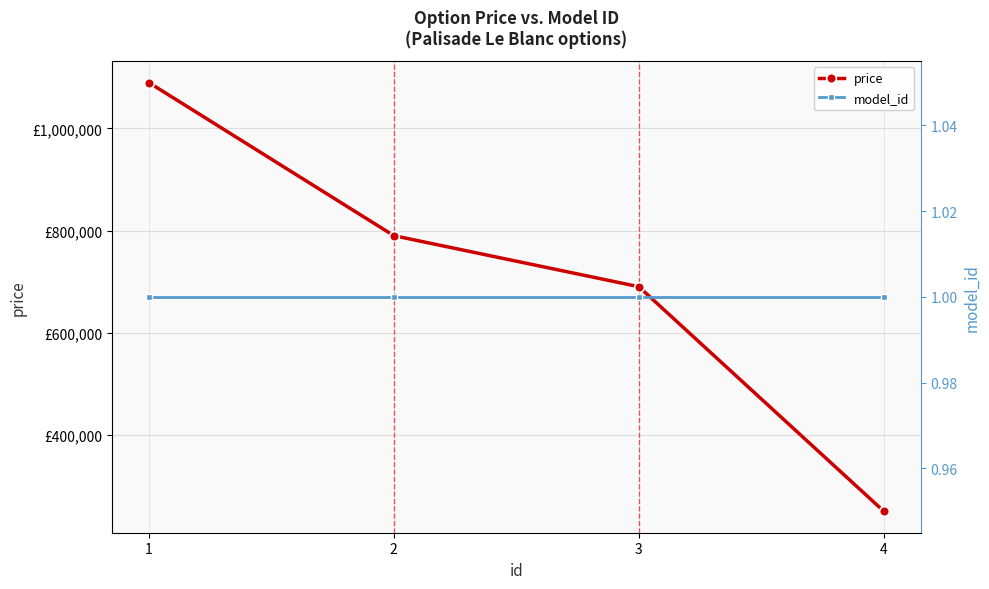

True or false: price and model_id cross at least once.

False